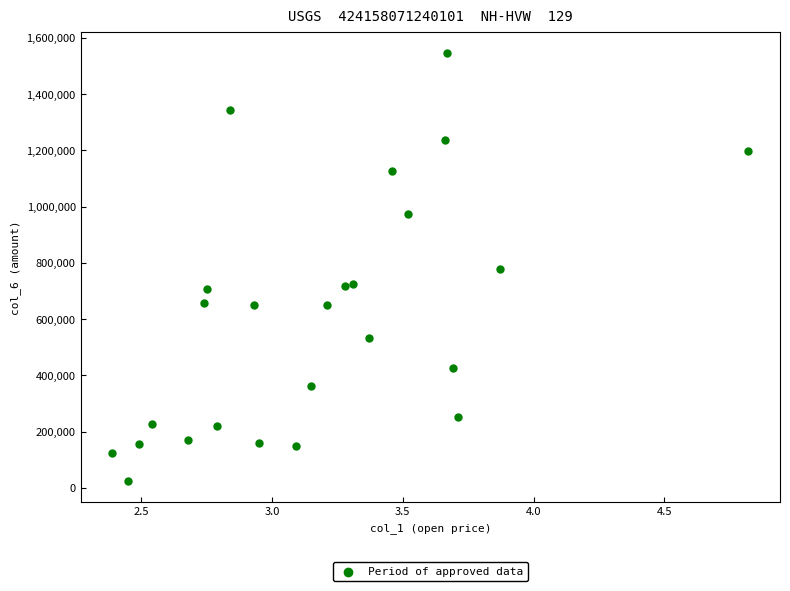

What is the range of Y values (max minus min)?

1520390